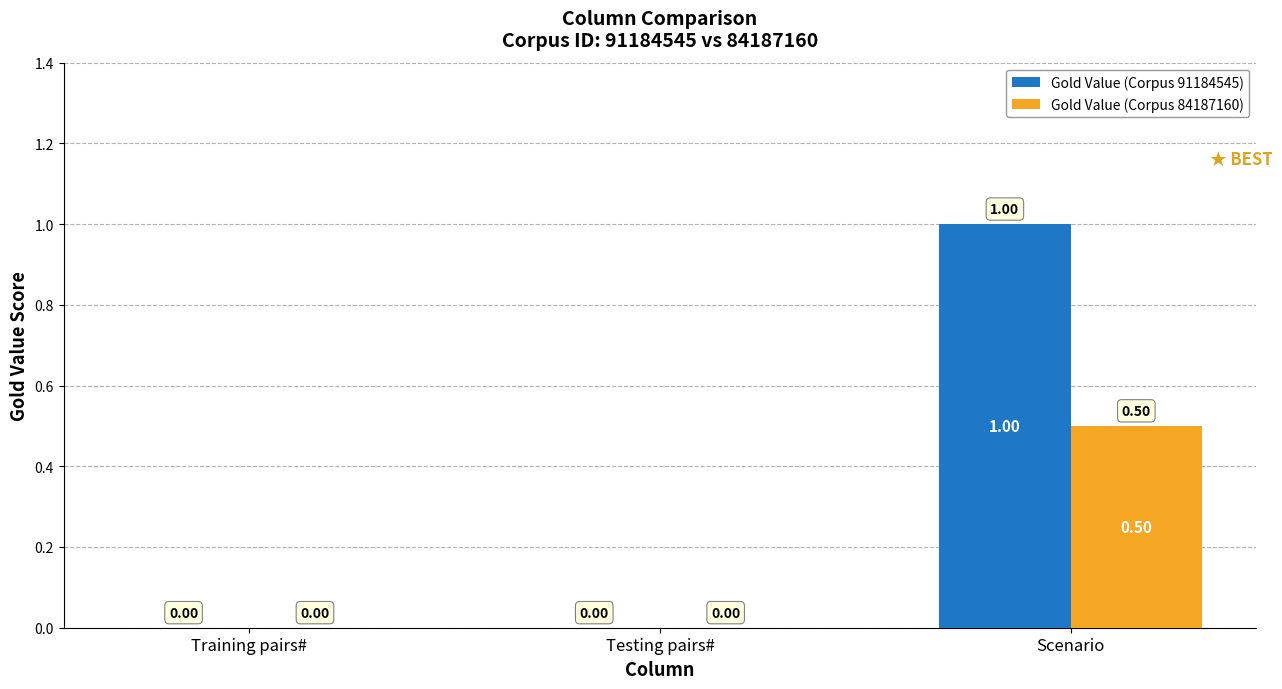

At which label does Gold Value (Corpus 91184545) reach its peak?

Scenario